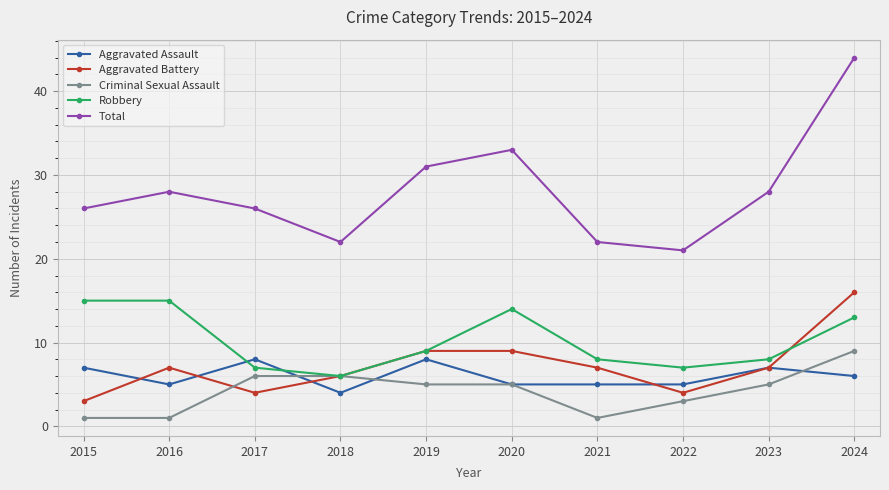

What is the lowest value of the Criminal Sexual Assault series?

1